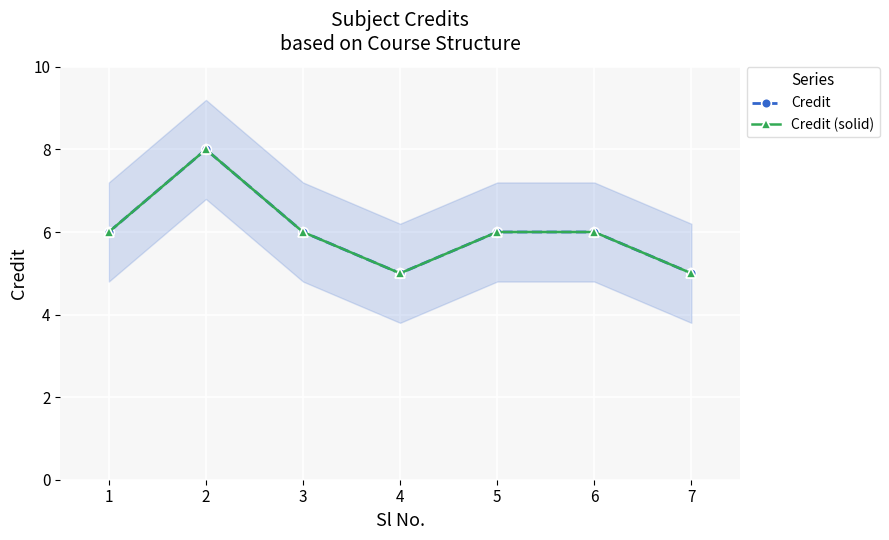

The Credit (solid) series shows 4 at 1. True or false?

False